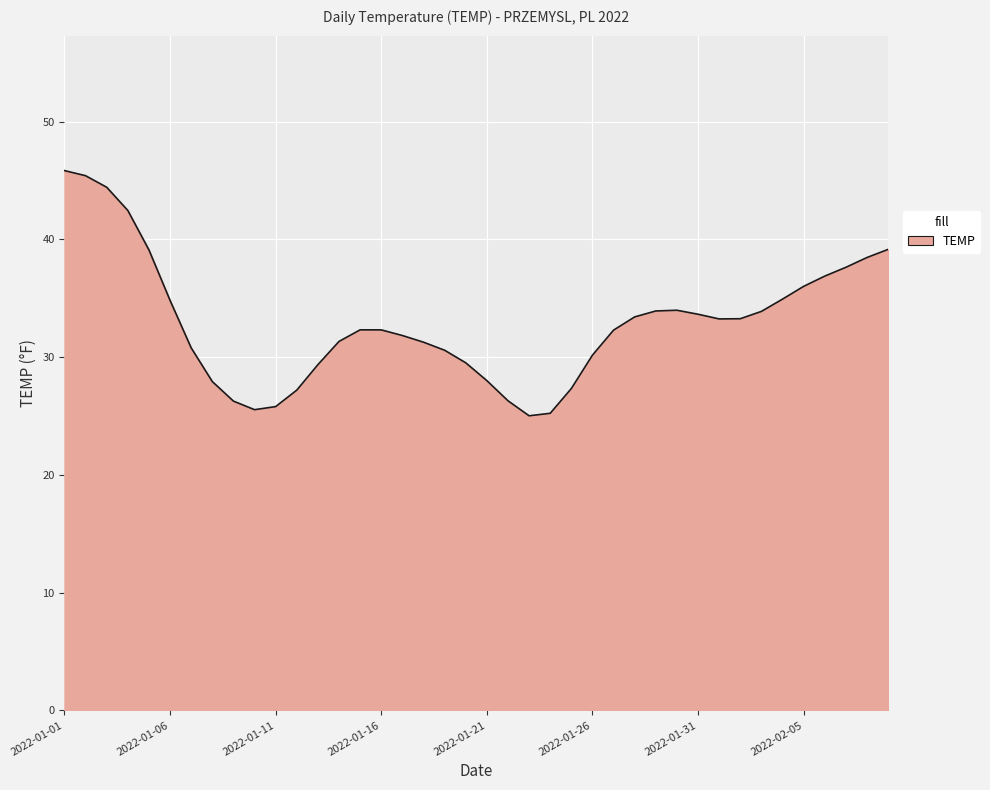

What is the smallest value displayed?

25.0